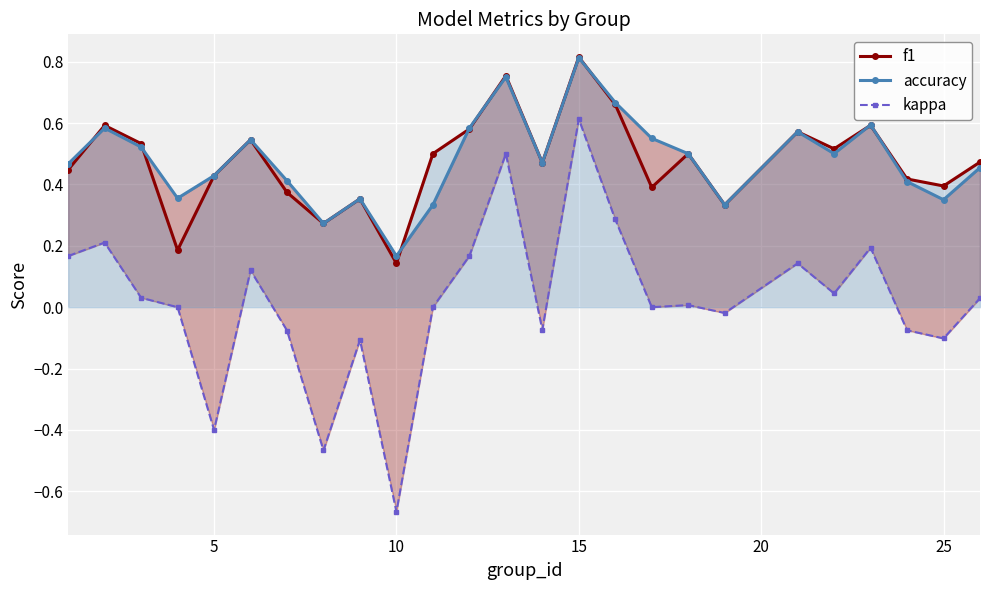

Rank the series by their maximum value, from highest to lowest.

f1, accuracy, kappa